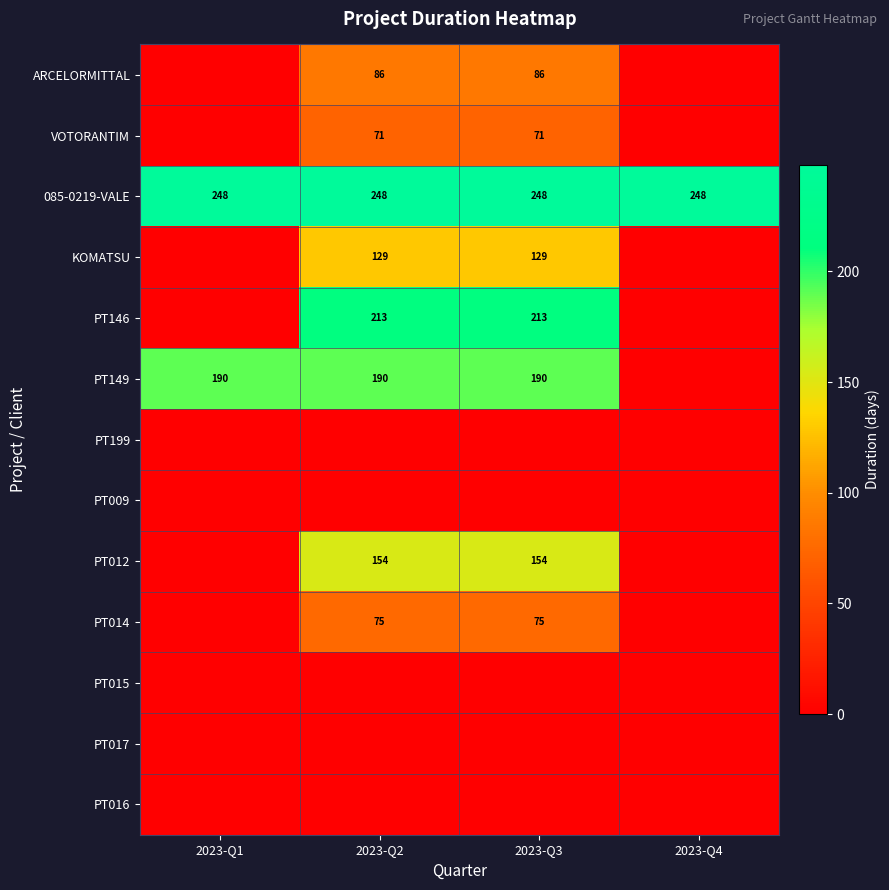

The ARCELORMITTAL series shows 126 at 2023-Q3. True or false?

False